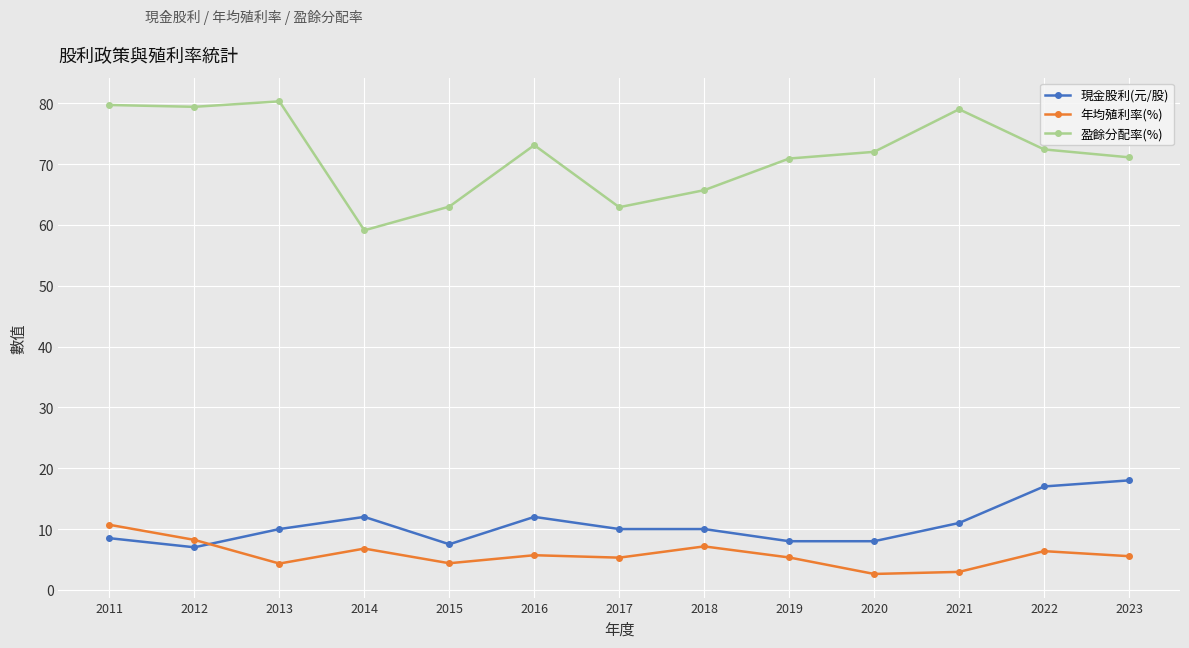

Where do 年均殖利率(%) and 現金股利(元/股) first cross each other?

2012 and 2013